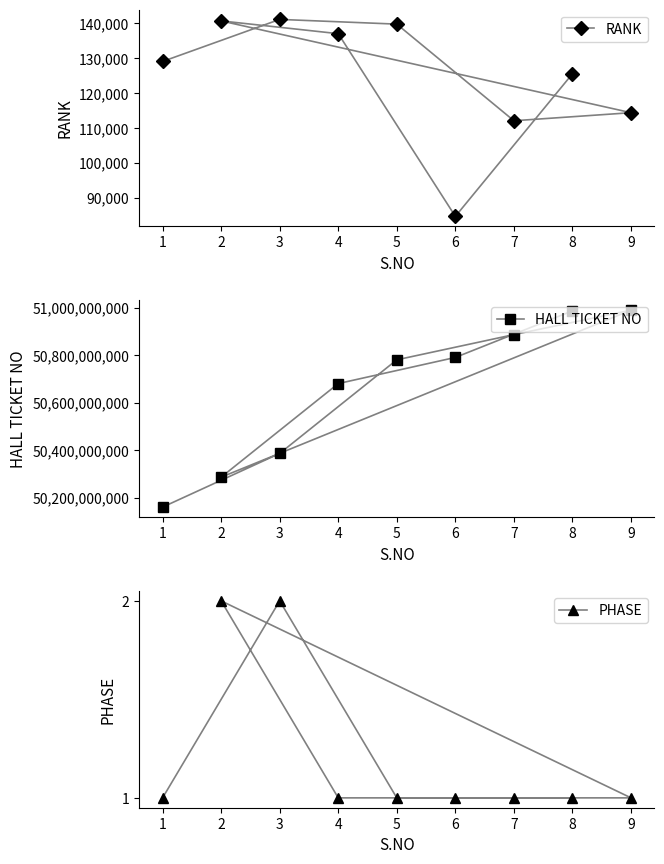

List the labels in order of PHASE value, smallest first.

1, 5, 7, 9, 4, 6, 8, 3, 2